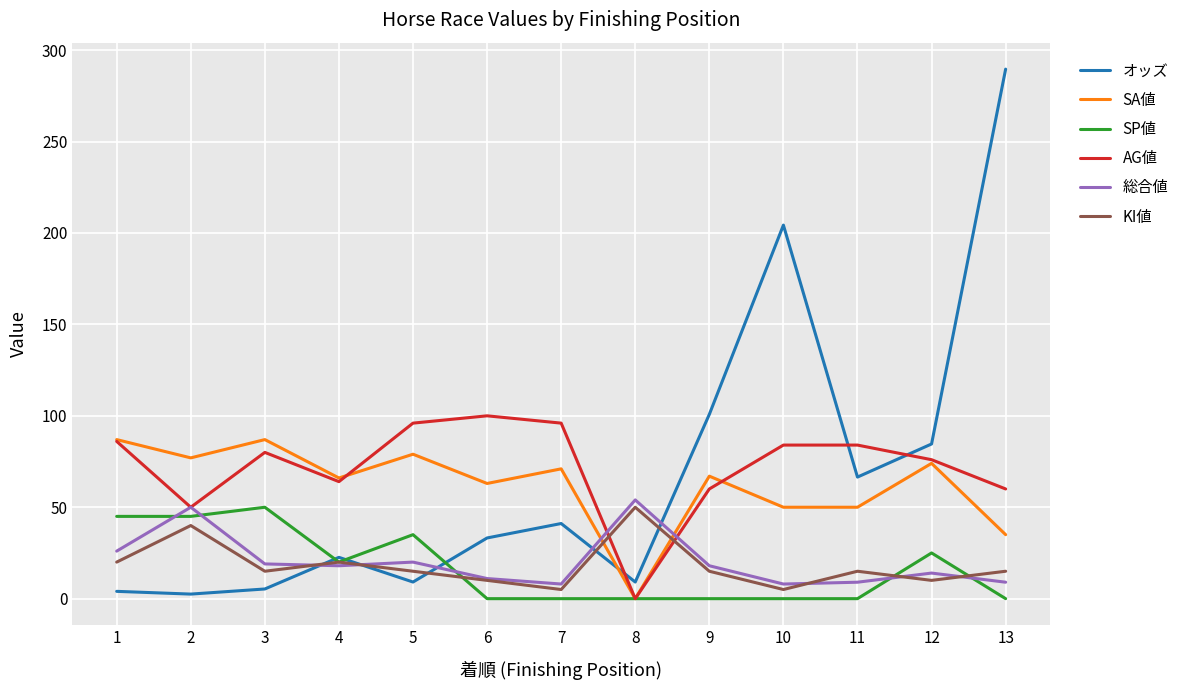

At which label is 総合値 closest to 31?

1